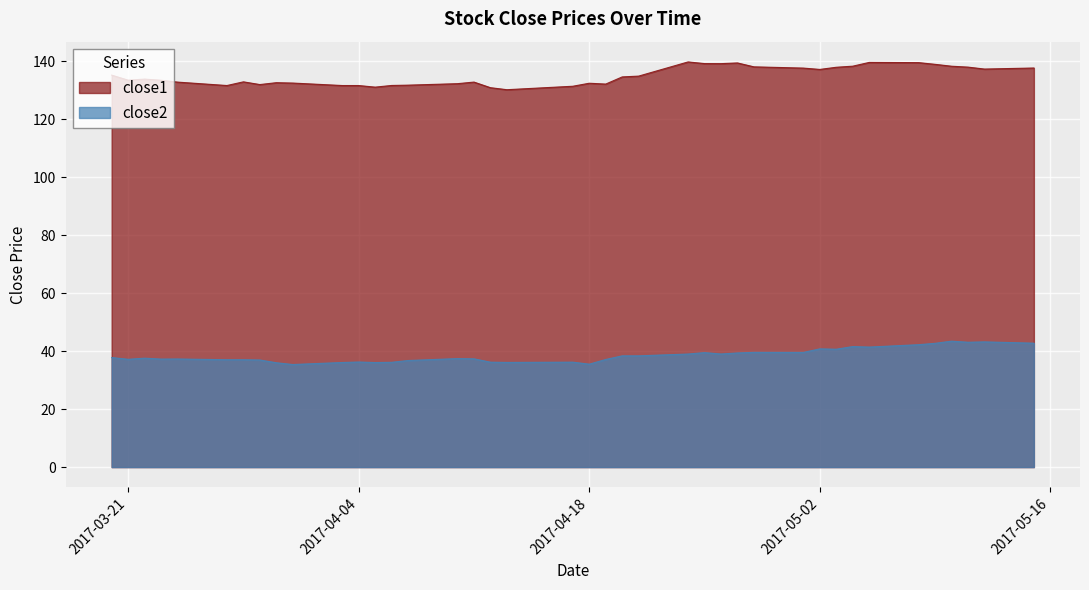

Reading left to right, list all the values displayed in this chart.

close1: 135.2	133.5	133.8	133.4	132.8	131.6	132.9	132.0	132.6	132.5	131.6	131.6	131.1	131.6	131.8	132.3	132.8	130.9	130.2	131.4	132.4	132.1	134.6	134.9	139.8	139.2	139.2	139.4	138.1	137.6	137.2	137.9	138.3	139.6	139.5	138.9	138.3	138.0	137.3	137.7
close2: 37.8	37.2	37.6	37.3	37.3	37.0	37.0	36.9	36.0	35.4	36.1	36.2	36.1	36.1	36.8	37.4	37.4	36.2	36.1	36.2	35.5	37.1	38.4	38.4	39.0	39.5	39.0	39.4	39.6	39.6	40.8	40.7	41.6	41.4	42.2	42.7	43.4	43.1	43.2	42.7